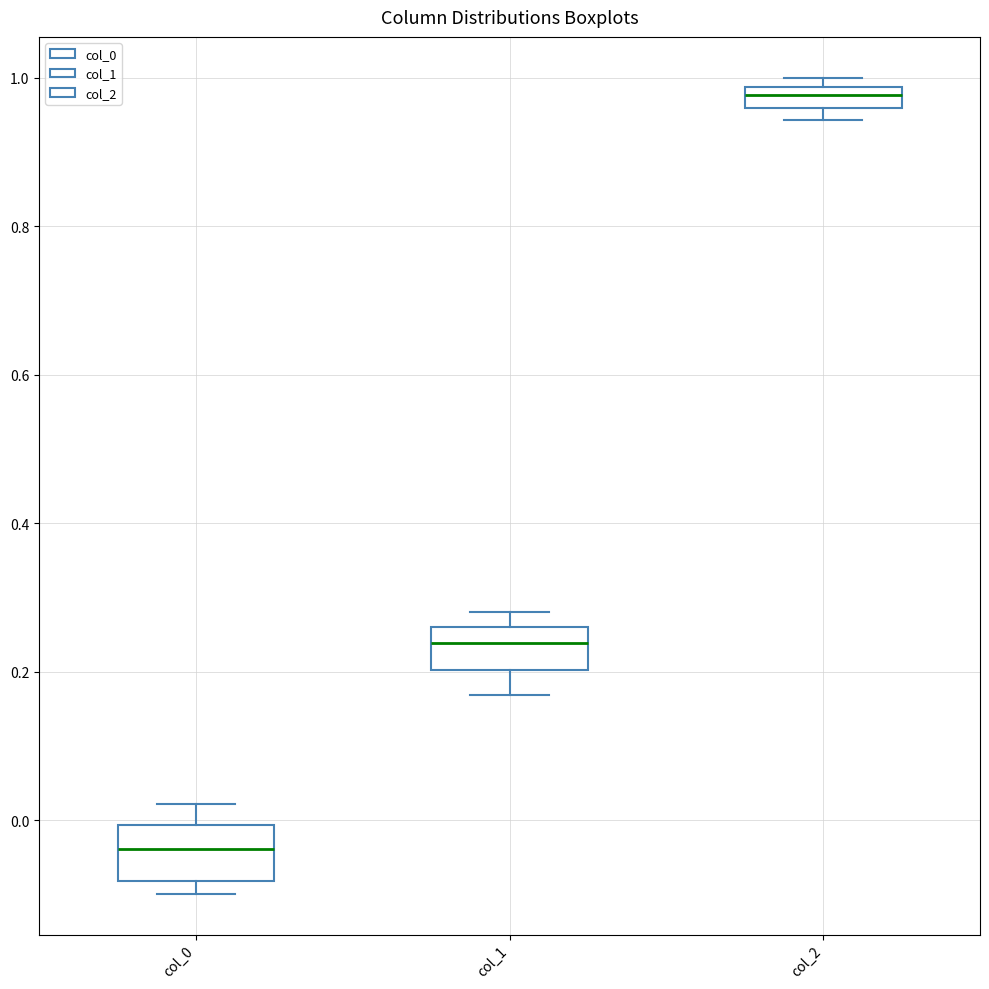

Which box has the highest median line?

col_2